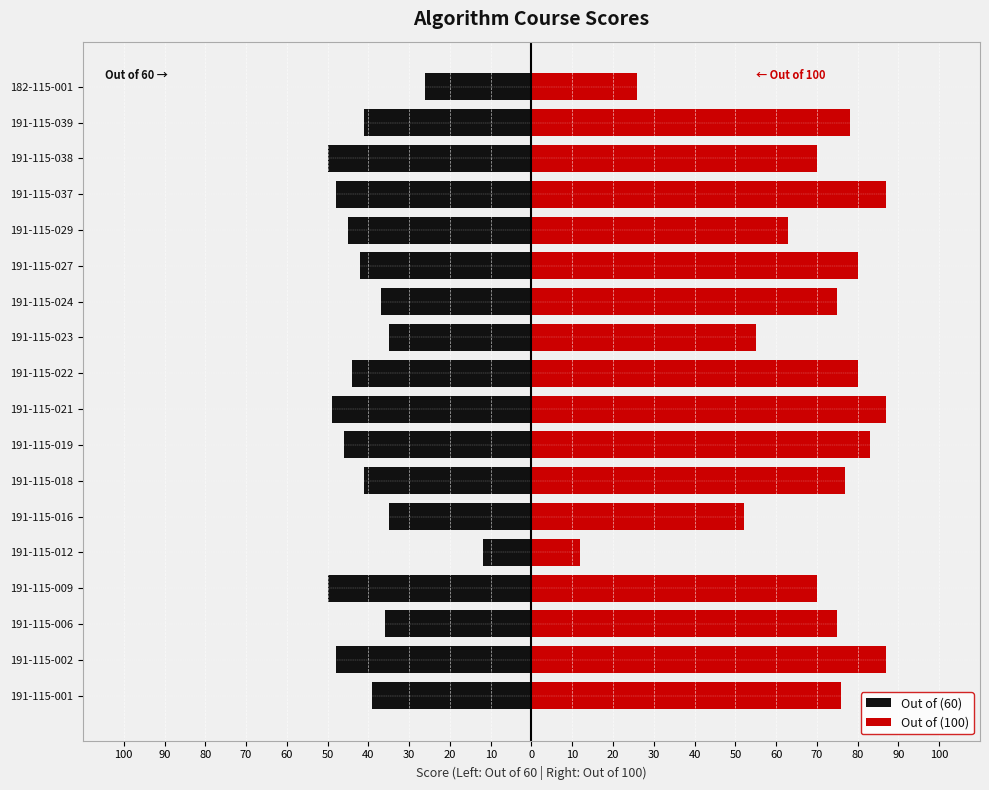

What is the sum of all Out of (100) values?

1233